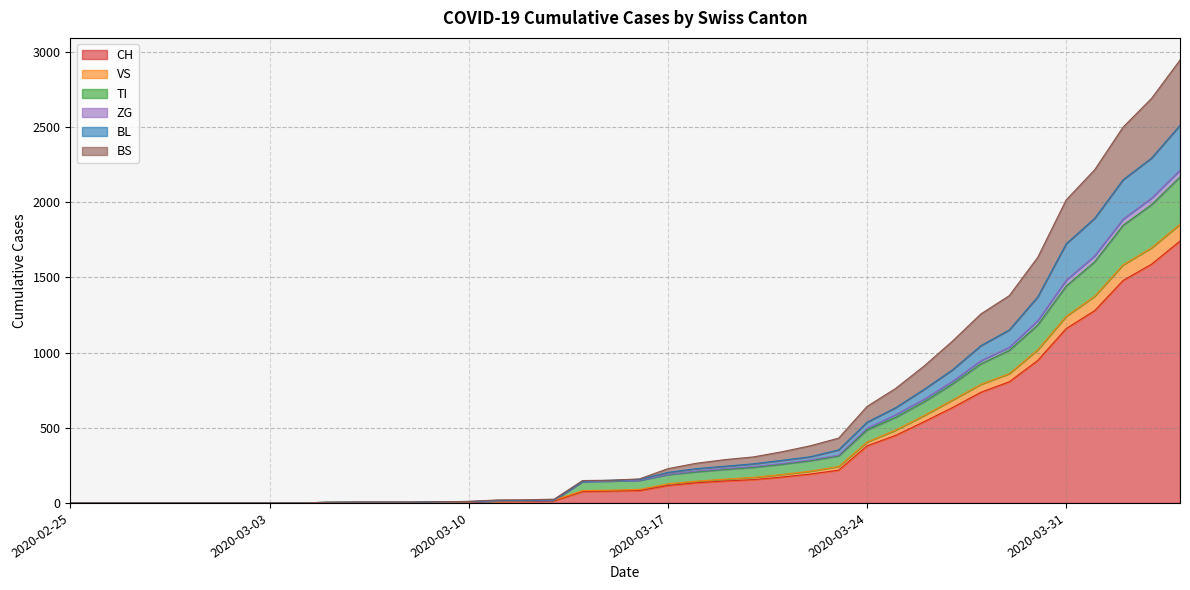

True or false: CH and VS intersect in this chart.

False